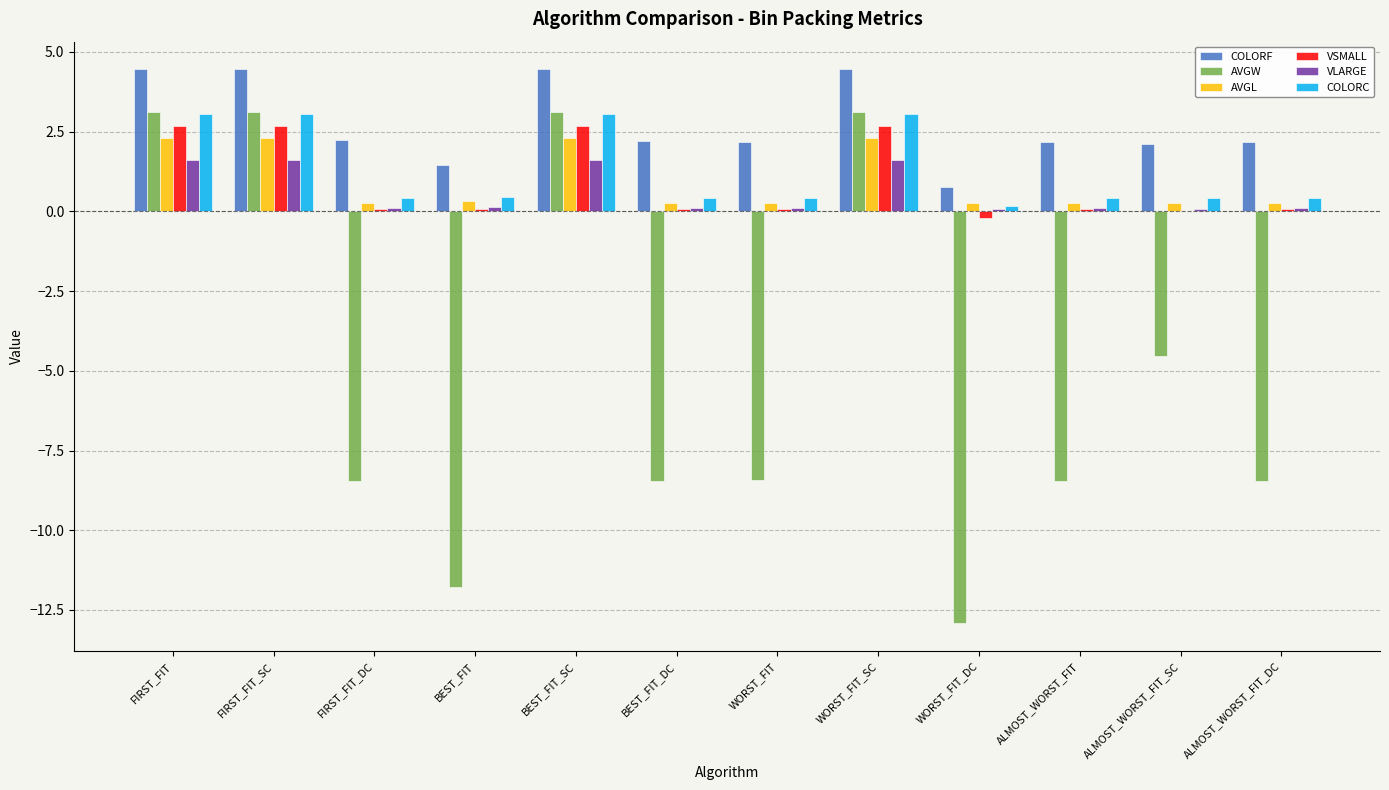

What is the sum of all VLARGE values?

7.3